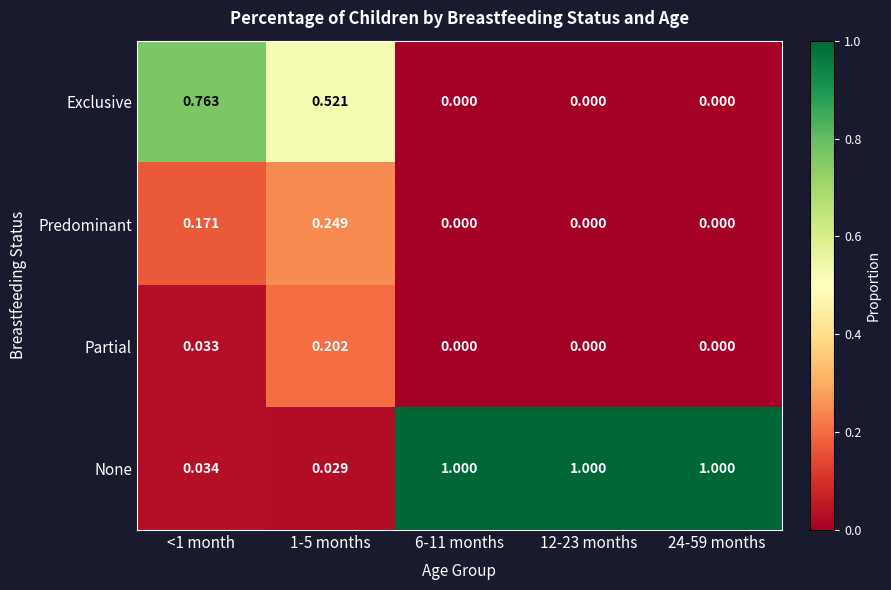

Rank the series at <1 month from highest to lowest value.

Exclusive, Predominant, None, Partial